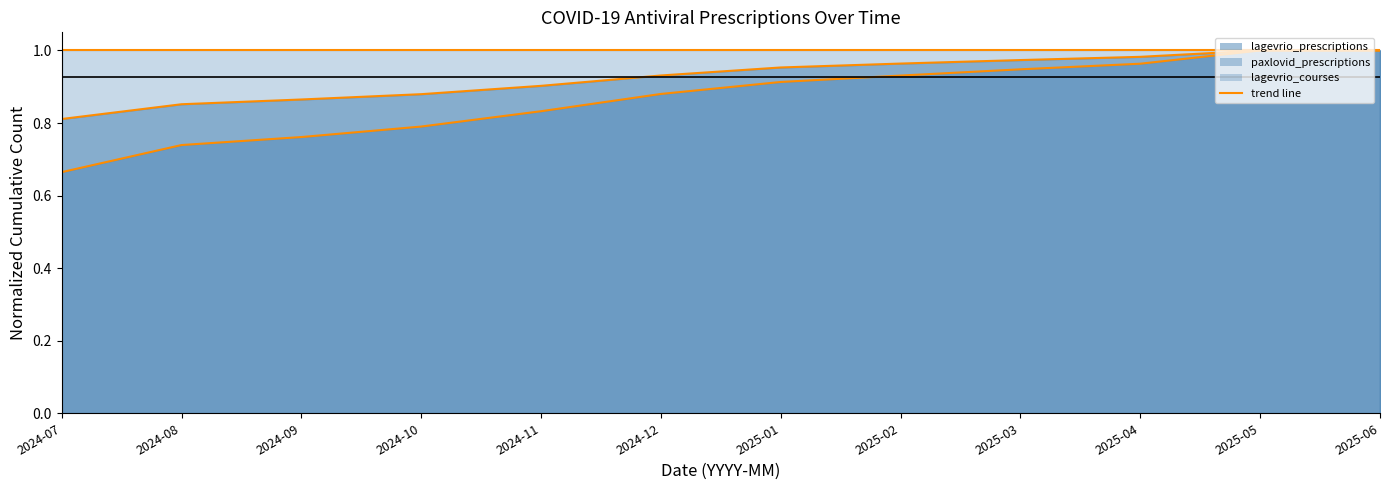

At which label is lagevrio_courses_line closest to 1?

2024-07